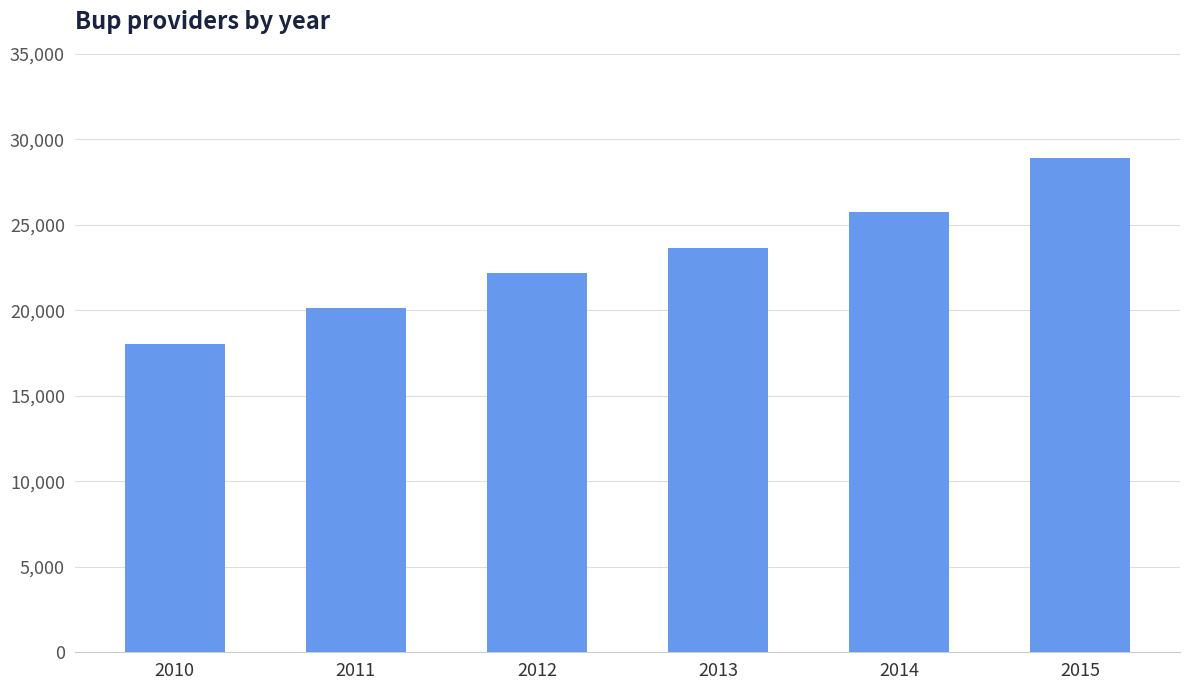

At which category does the chart reach its minimum across all series?

2010